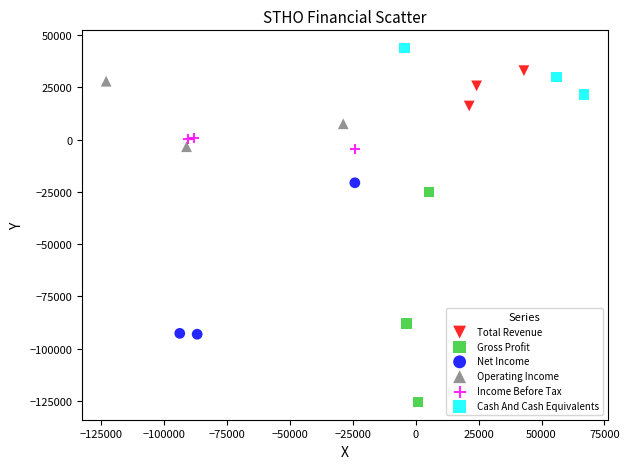

Which series contains the lowest Y value?

Gross Profit